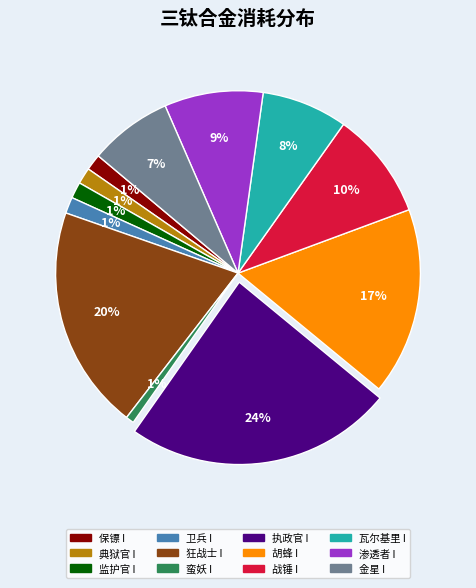

Is 蛮妖 I the majority of the pie?

No